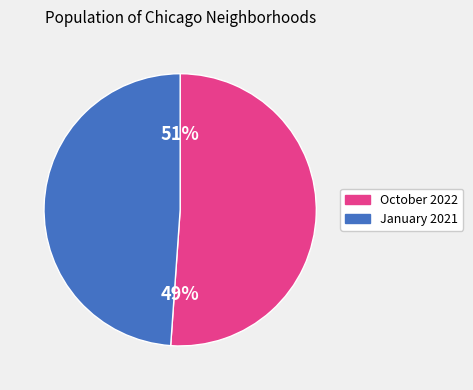

Which series has the widest spread of values?

January 2021